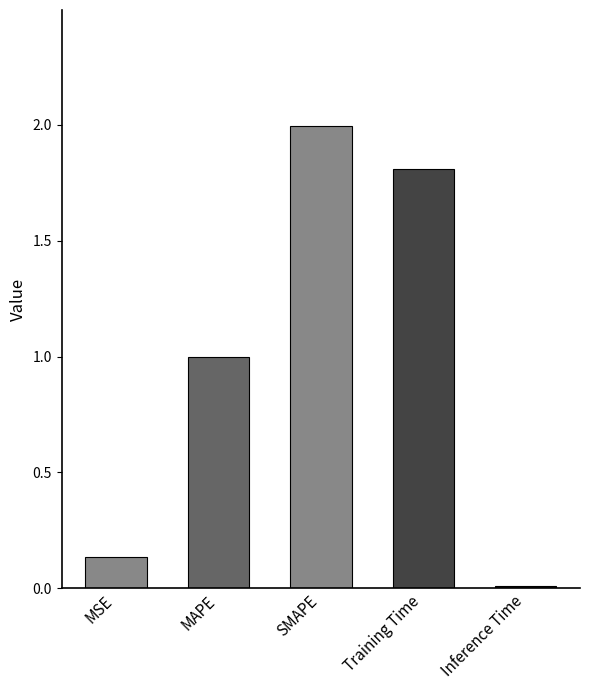

True or false: the data shows 1.0 at MAPE.

True